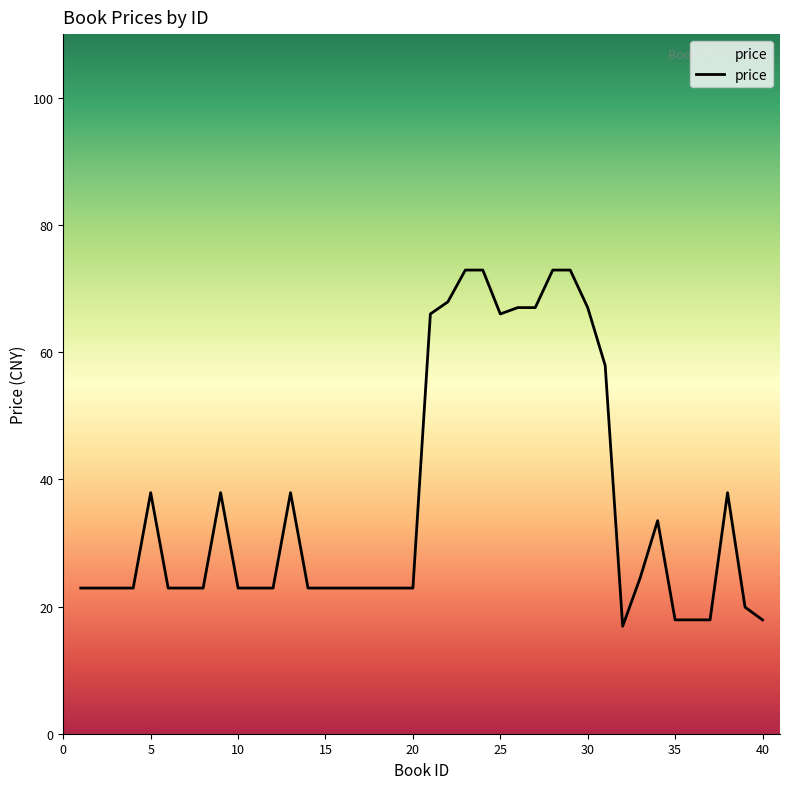

What is the difference between the maximum and minimum values?

56.0